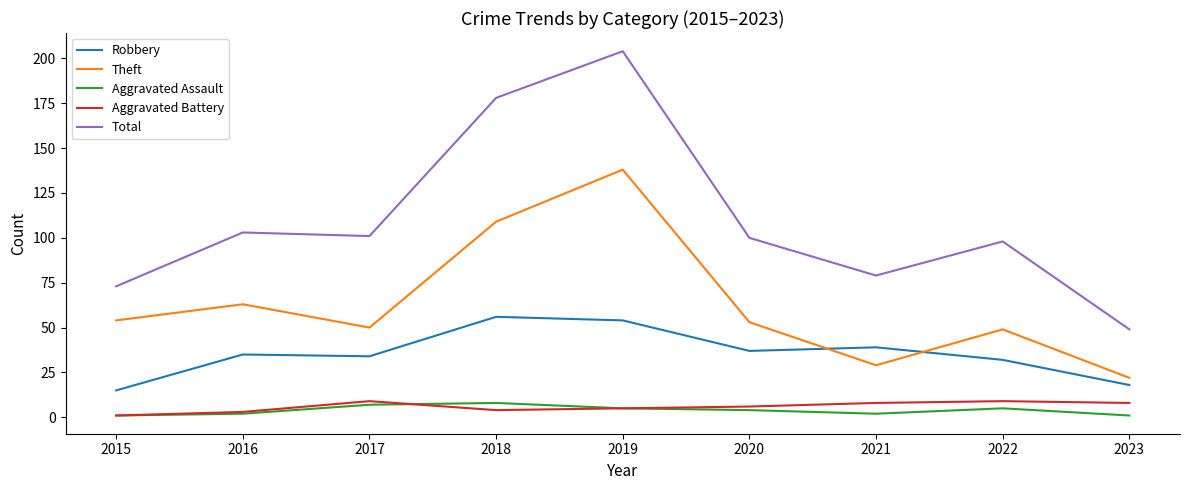

The value of Aggravated Assault at 2023 is 1. True or false?

True